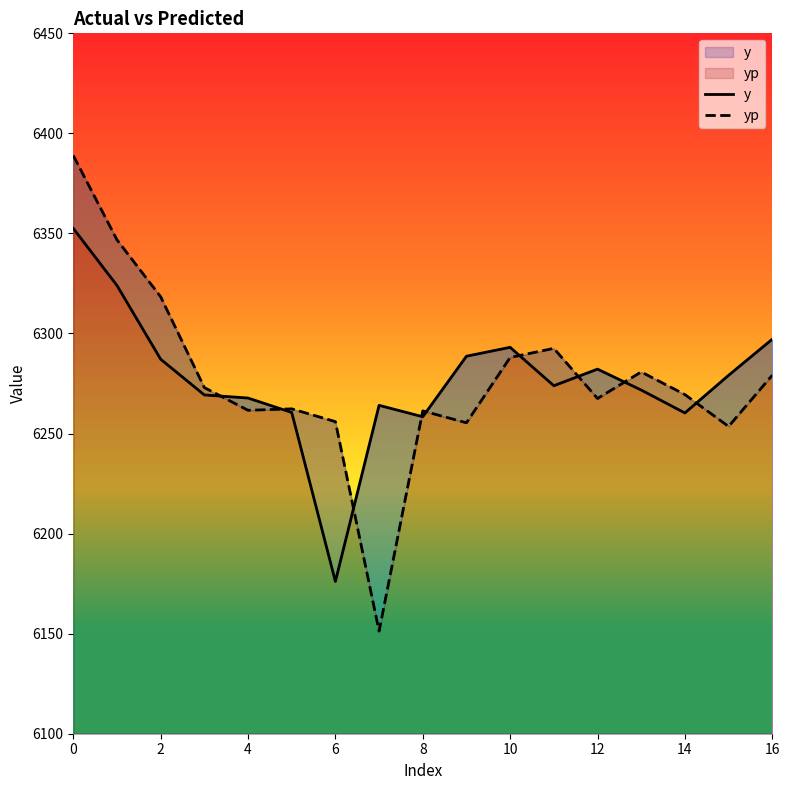

How many interior local valleys does the y series have?

4